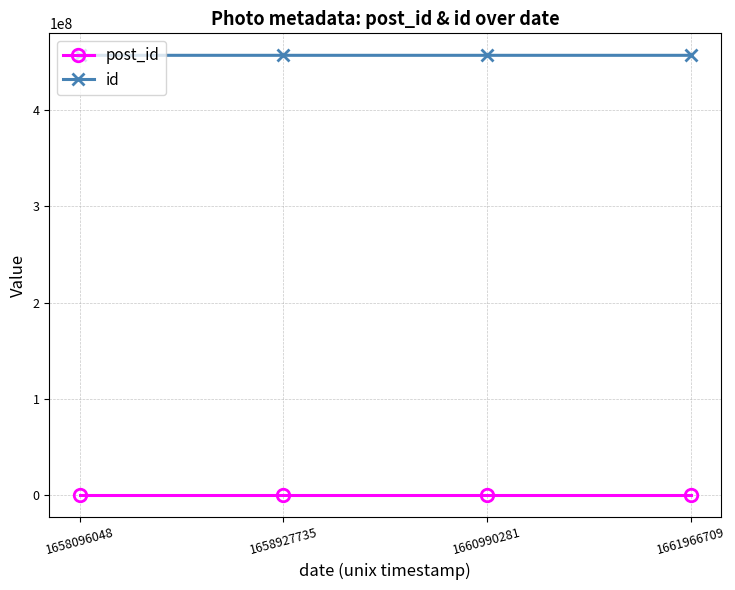

What is the difference between the maximum and minimum values in the post_id series?

17